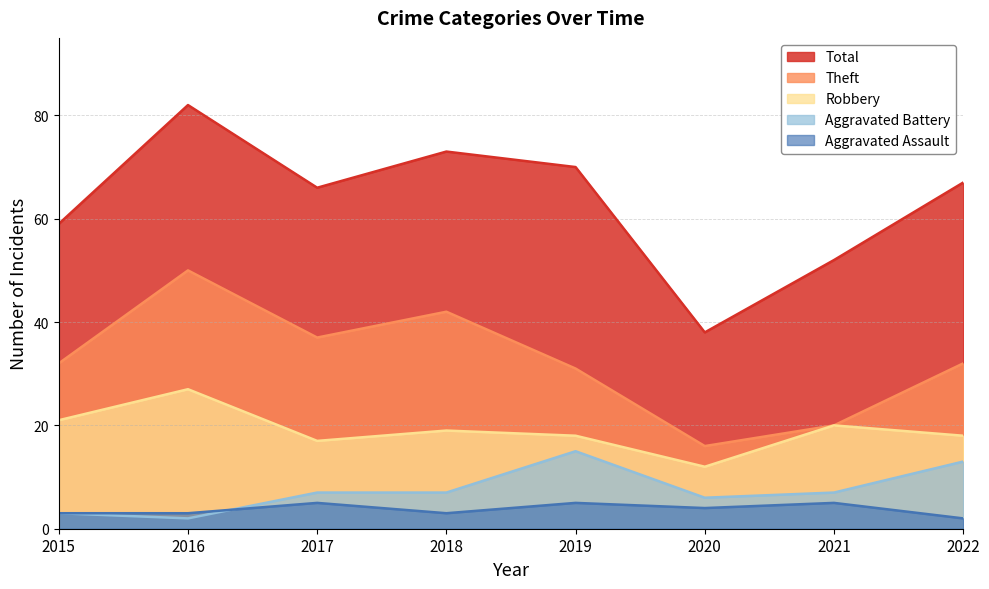

True or false: Total and Robbery intersect in this chart.

False